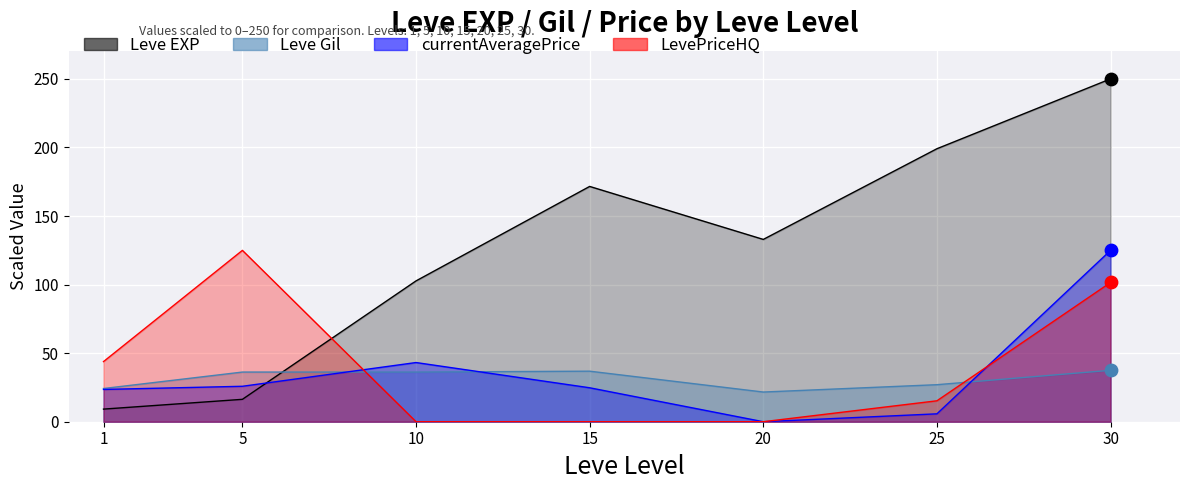

Is the value of currentAveragePrice at 1 greater than the value of Leve EXP at 25?

No